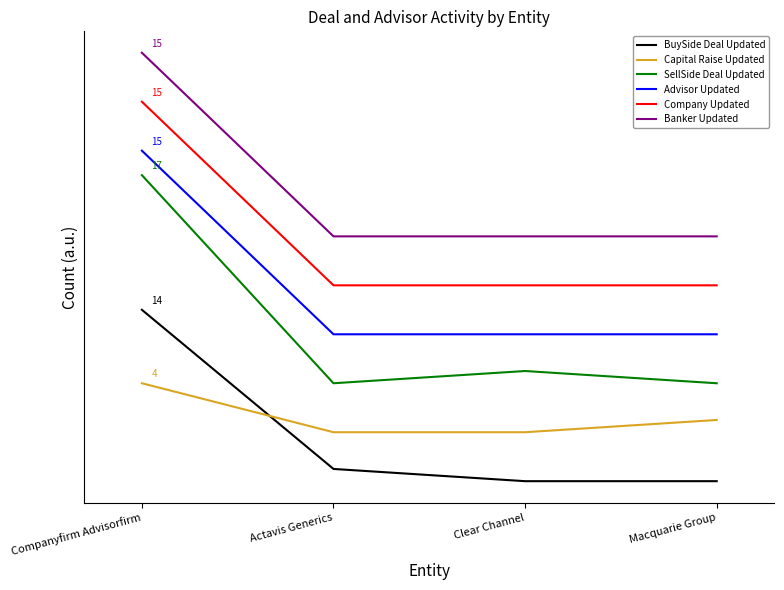

Which category has the highest value in the Advisor Updated series?

Companyfirm Advisorfirm